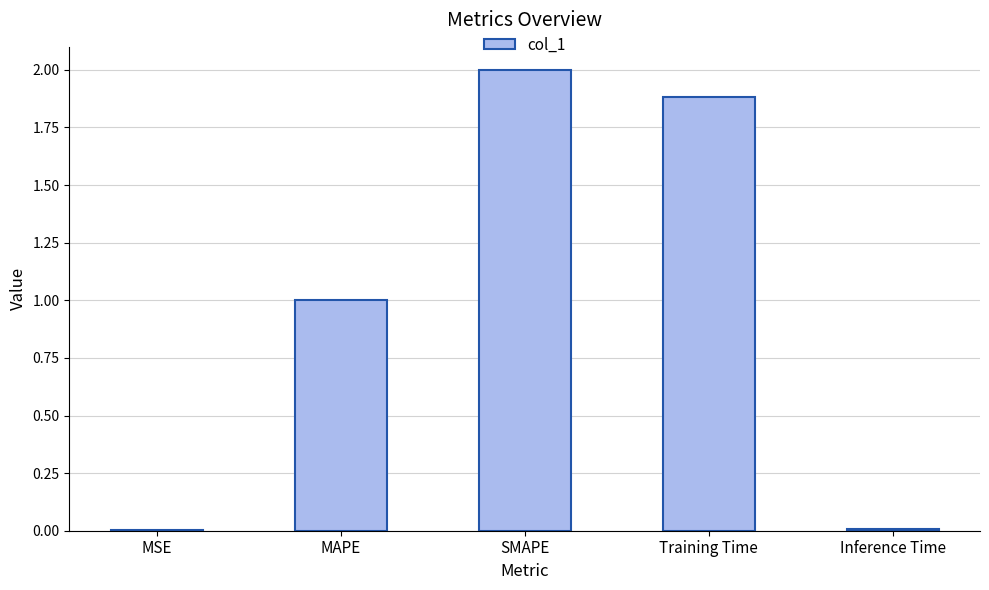

The value at SMAPE is 1.3. True or false?

False